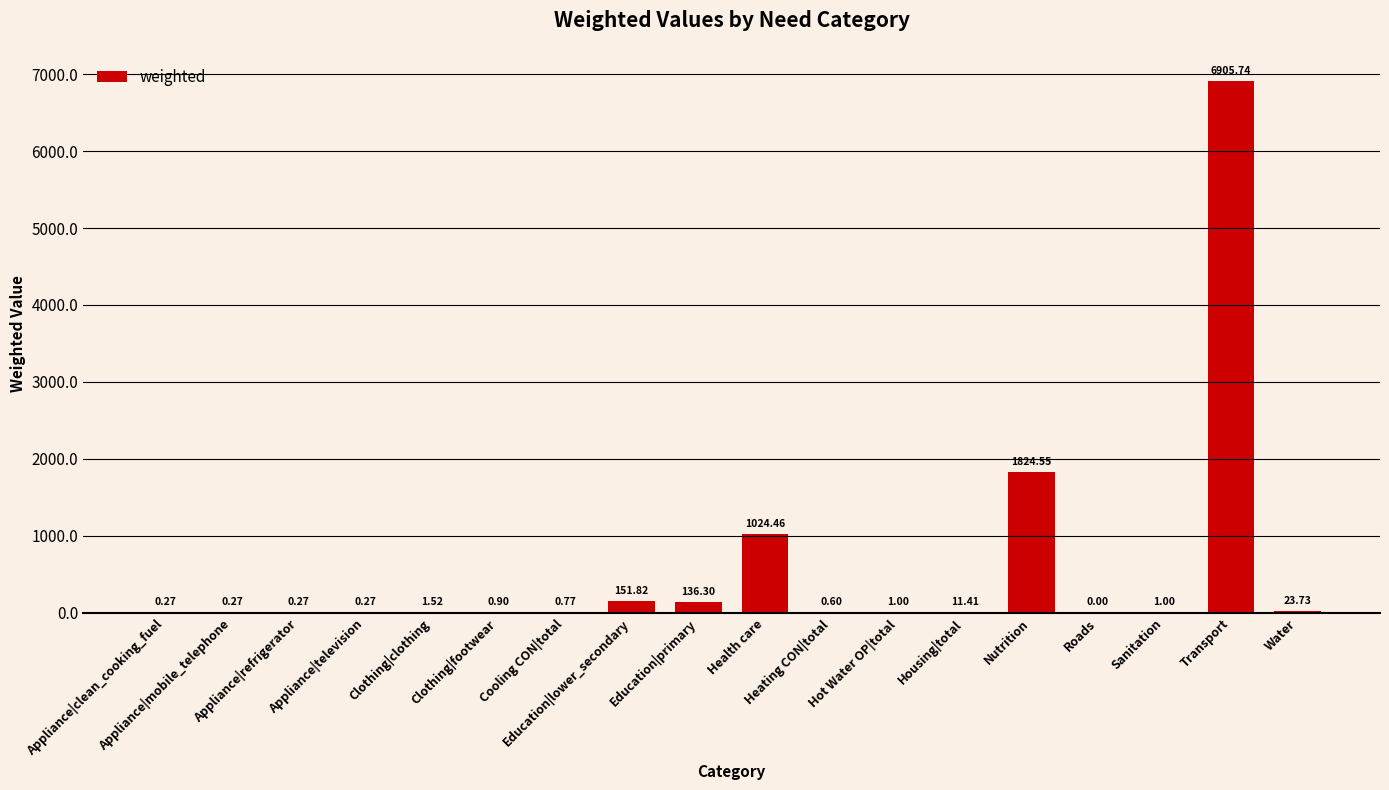

What is the difference between the values at Clothing|clothing and Clothing|footwear?

0.6